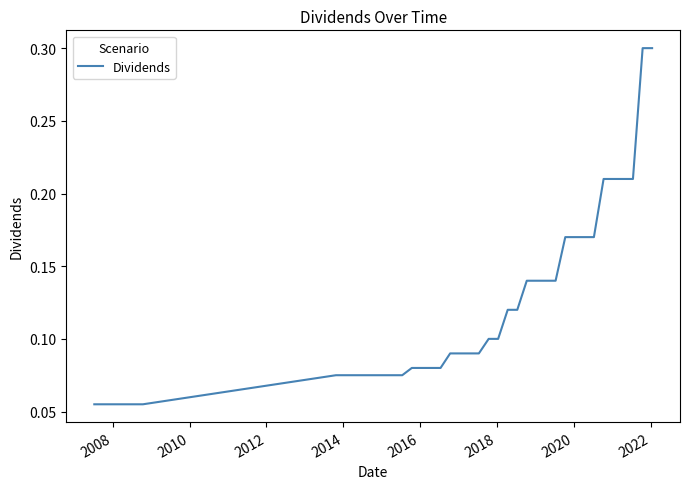

What is the greatest value displayed?

0.3